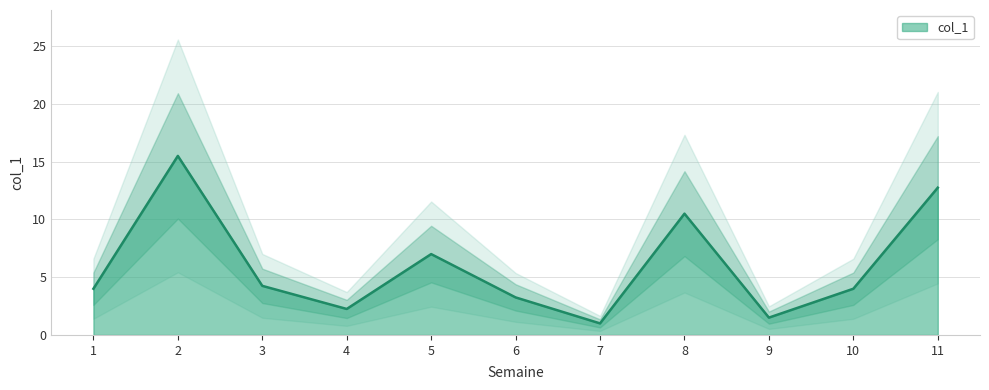

Which has a higher value, 3 or 9?

3